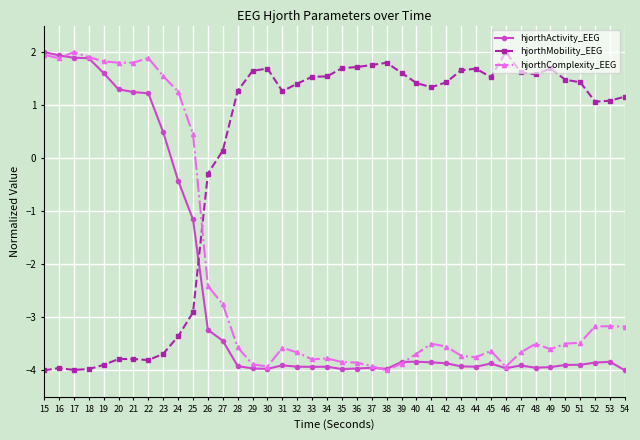

Which series ends up on top after the final intersection of hjorthMobility_EEG and hjorthComplexity_EEG?

hjorthMobility_EEG